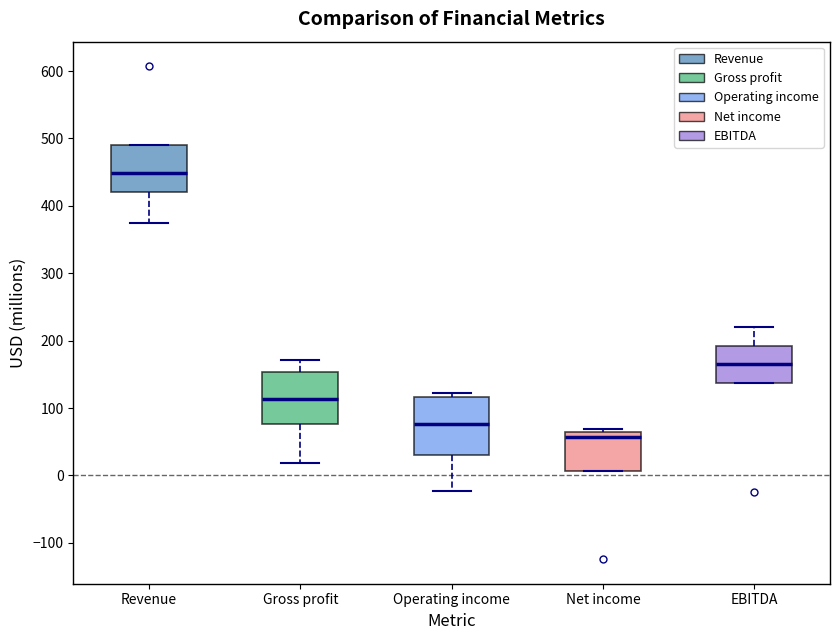

Reading left to right, transcribe this box plot: for each box, give where its median line is, the range the box spans, and where its two whiskers end, as read against the y-axis. The values are not printed on the chart, so give them approximately, as read against the axis.

Revenue: median 450, box 420 to 490, whiskers 380 to 490
Gross profit: median 110, box 80 to 150, whiskers 20 to 170
Operating income: median 80, box 30 to 120, whiskers -20 to 120 (just above the box's upper edge)
Net income: median 60, box 10 to 70, whiskers 10 to 70 (just above the box's upper edge)
EBITDA: median 170, box 140 to 190, whiskers 140 to 220